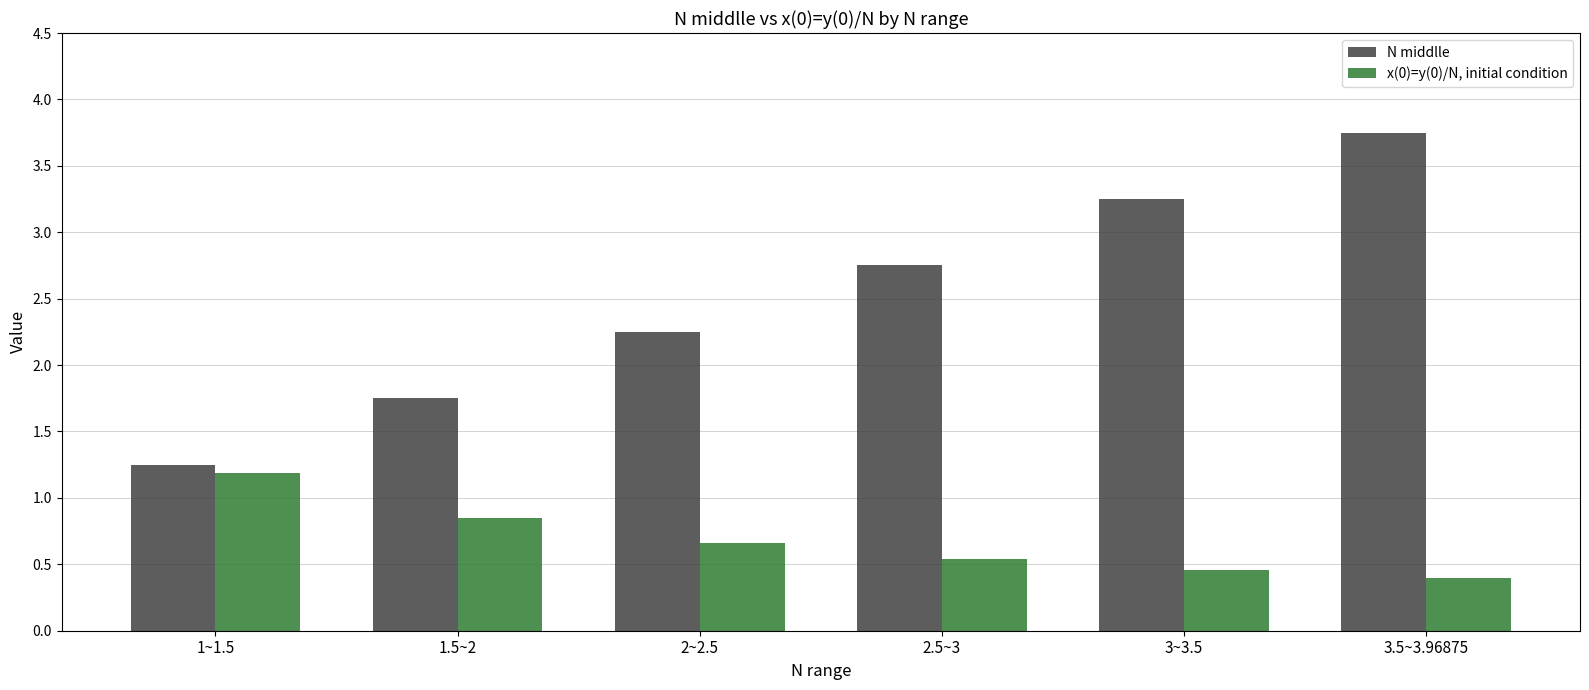

What is the sum of all x(0)=y(0)/N, initial condition values?

4.1